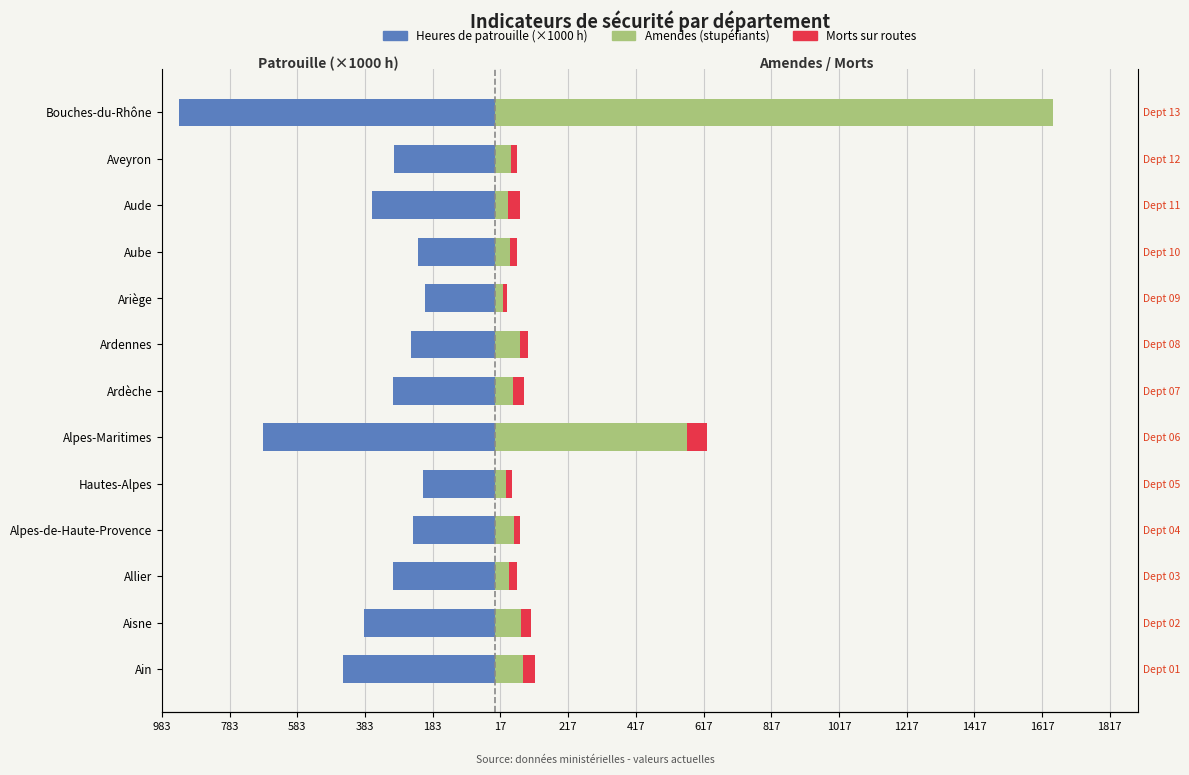

Reading left to right, what are all the values shown in this chart?

Heures de patrouille (×1000): -447.7	-387.3	-301.9	-240.4	-210.5	-683.9	-300.2	-248.1	-205.9	-226.3	-361.9	-296.1	-933.2
Amendes (stupéfiants): 85.0	77.0	42.0	58.0	34.0	569.0	55.0	75.0	25.0	44.0	38.0	49.0	1650.0
Morts sur routes: 34.0	31.0	23.0	17.0	18.0	58.0	33.0	22.0	11.0	22.0	36.0	18.0	0.0